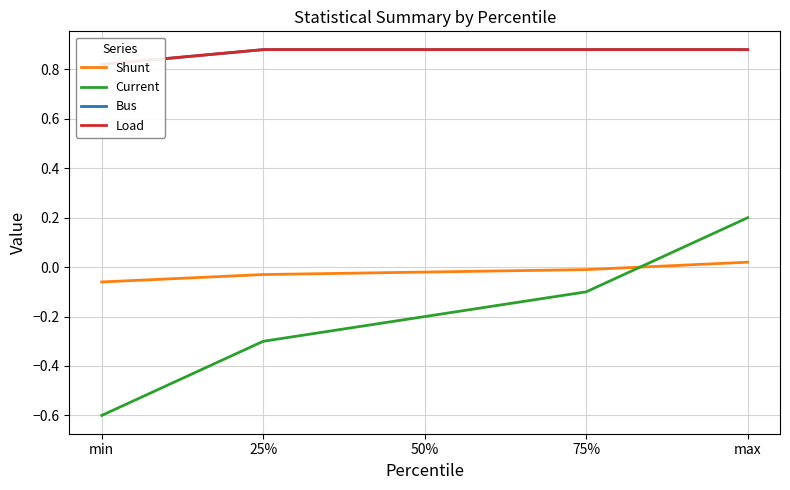

Reading right to left, transcribe all the data shown in this chart.

Shunt: 0.0	-0.0	-0.0	-0.0	-0.1
Current: 0.2	-0.1	-0.2	-0.3	-0.6
Bus: 0.9	0.9	0.9	0.9	0.8
Load: 0.9	0.9	0.9	0.9	0.8